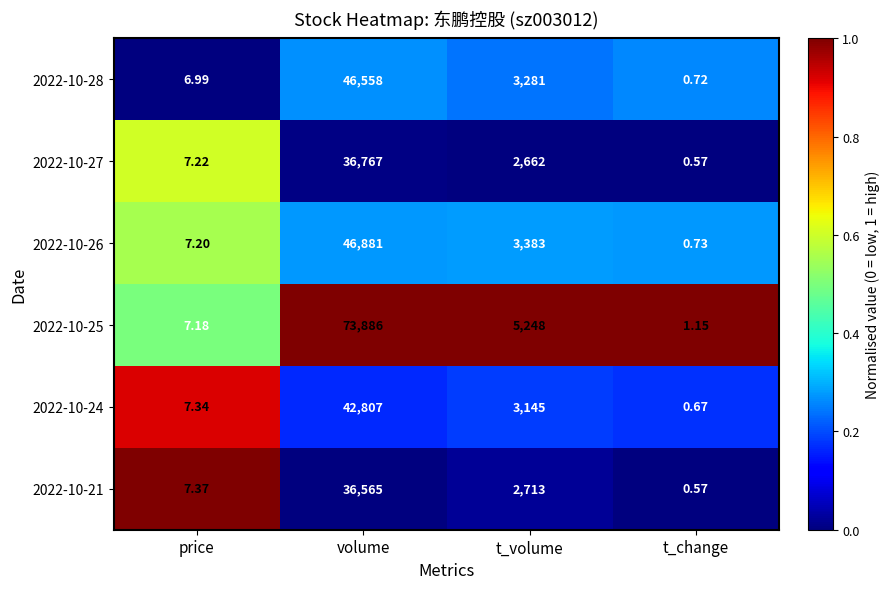

Is the value of 2022-10-25 at volume greater than the value of 2022-10-28 at price?

Yes